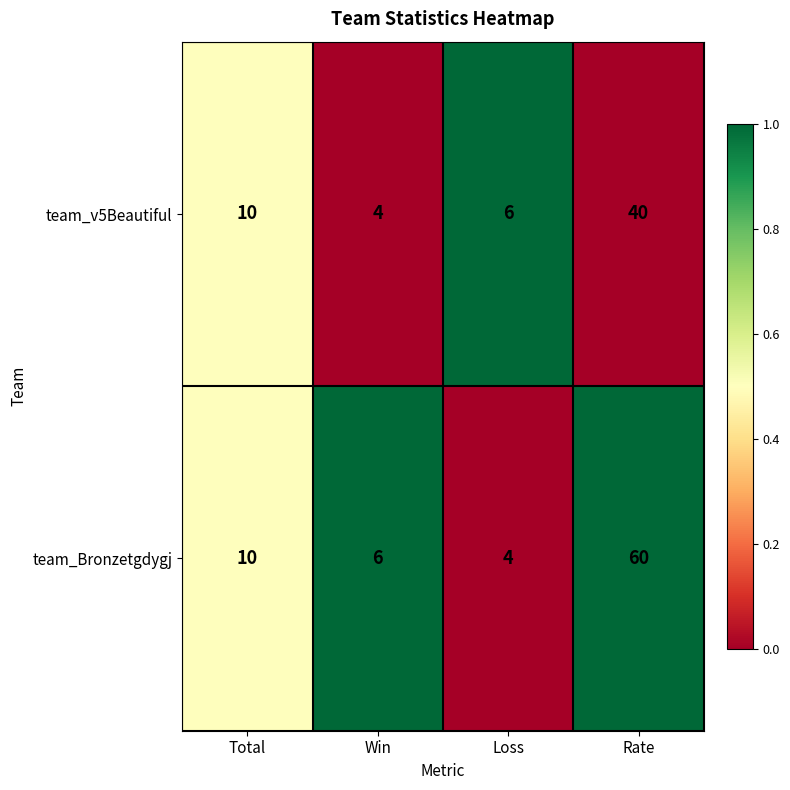

At Loss, list the series in order from largest to smallest.

team_v5Beautiful, team_Bronzetgdygj